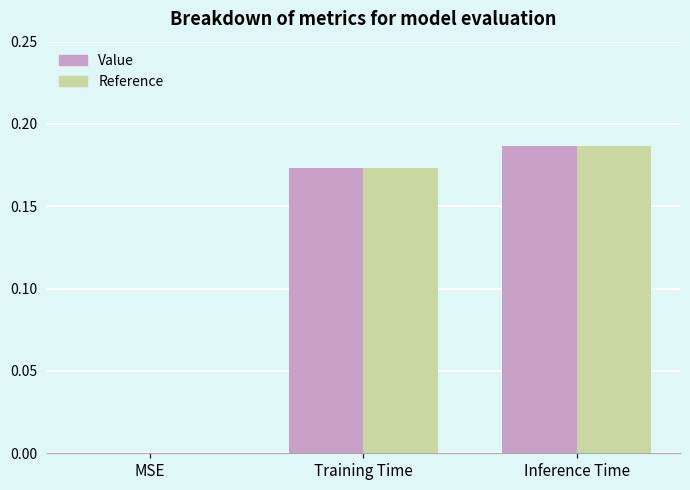

The value of Value at Inference Time is 0.3. True or false?

False